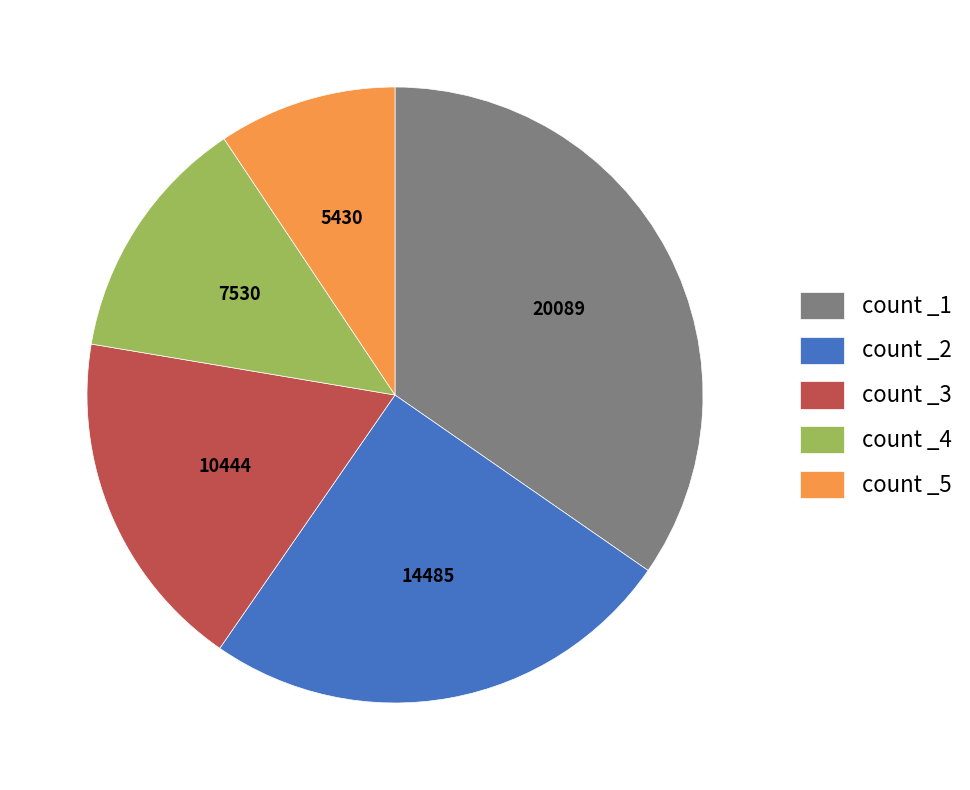

Is count _3 the majority of the pie?

No